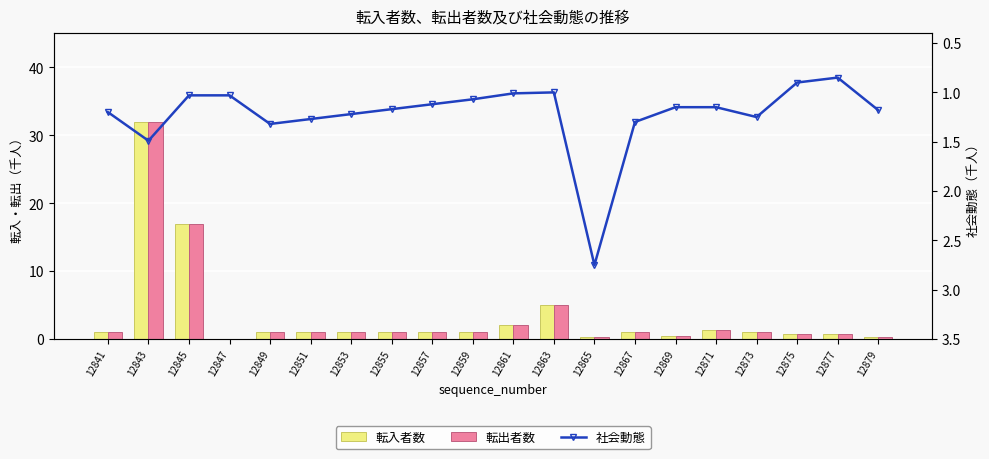

How many data points does each series have?

20